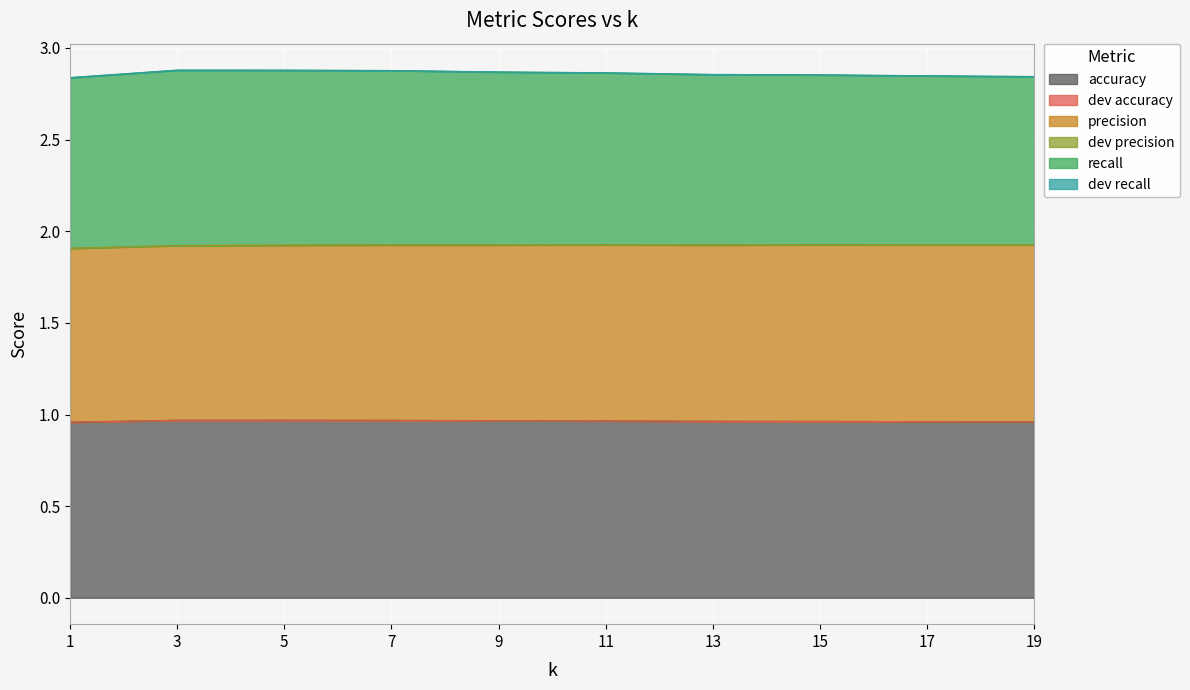

Reading right to left, extract all data points from this chart.

accuracy: 19=1.0	17=1.0	15=1.0	13=1.0	11=1.0	9=1.0	7=1.0	5=1.0	3=1.0	1=1.0
dev accuracy: 19=0.0	17=0.0	15=0.0	13=0.0	11=0.0	9=0.0	7=0.0	5=0.0	3=0.0	1=0.0
precision: 19=1.0	17=1.0	15=1.0	13=1.0	11=1.0	9=1.0	7=1.0	5=1.0	3=1.0	1=0.9
dev precision: 19=0.0	17=0.0	15=0.0	13=0.0	11=0.0	9=0.0	7=0.0	5=0.0	3=0.0	1=0.0
recall: 19=0.9	17=0.9	15=0.9	13=0.9	11=0.9	9=0.9	7=1.0	5=1.0	3=1.0	1=0.9
dev recall: 19=0.0	17=0.0	15=0.0	13=0.0	11=0.0	9=0.0	7=0.0	5=0.0	3=0.0	1=0.0